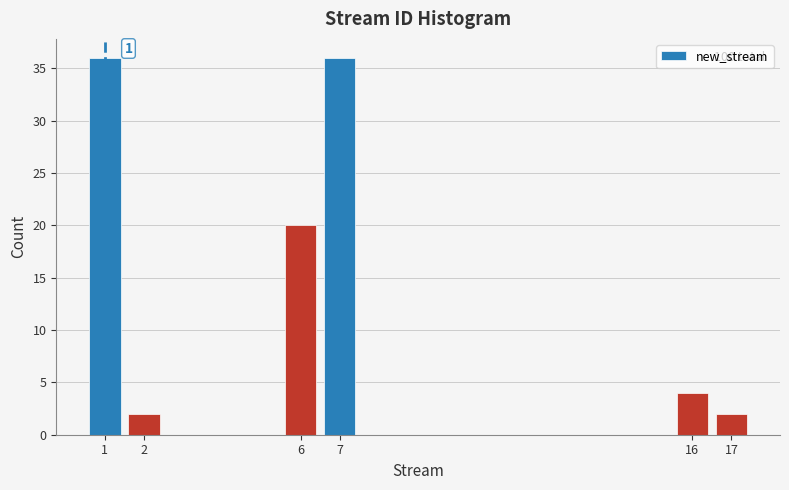

Reading left to right, transcribe all the data shown in this chart.

36	2	20	36	4	2